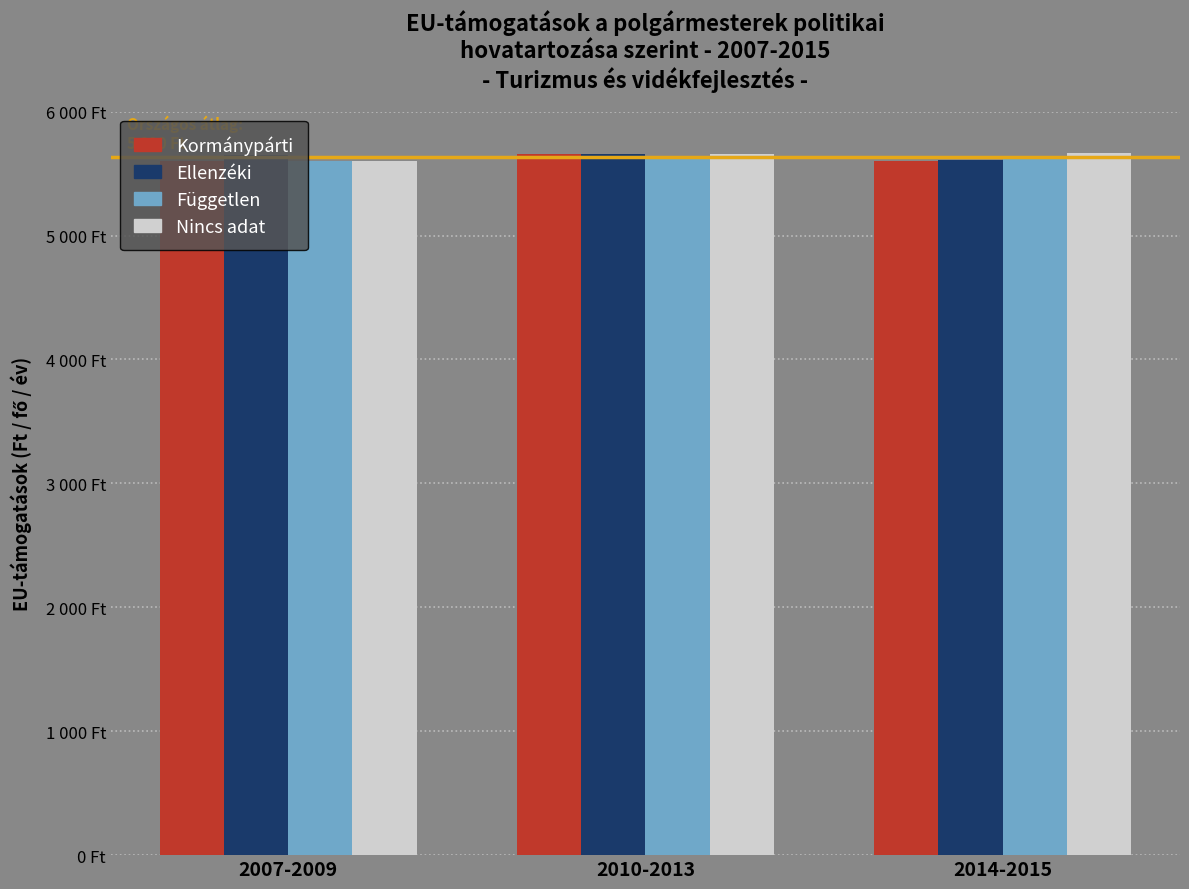

Does the chart contain stacked bars?

No